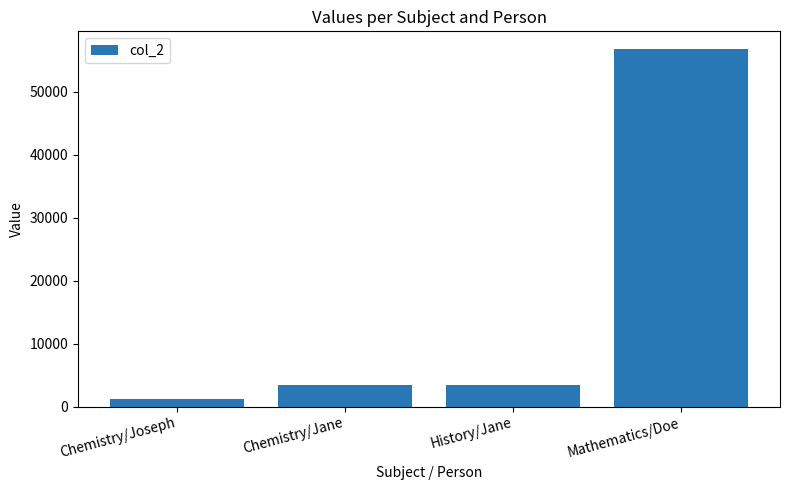

Read the value at Chemistry/Jane, to the nearest 50.

3450